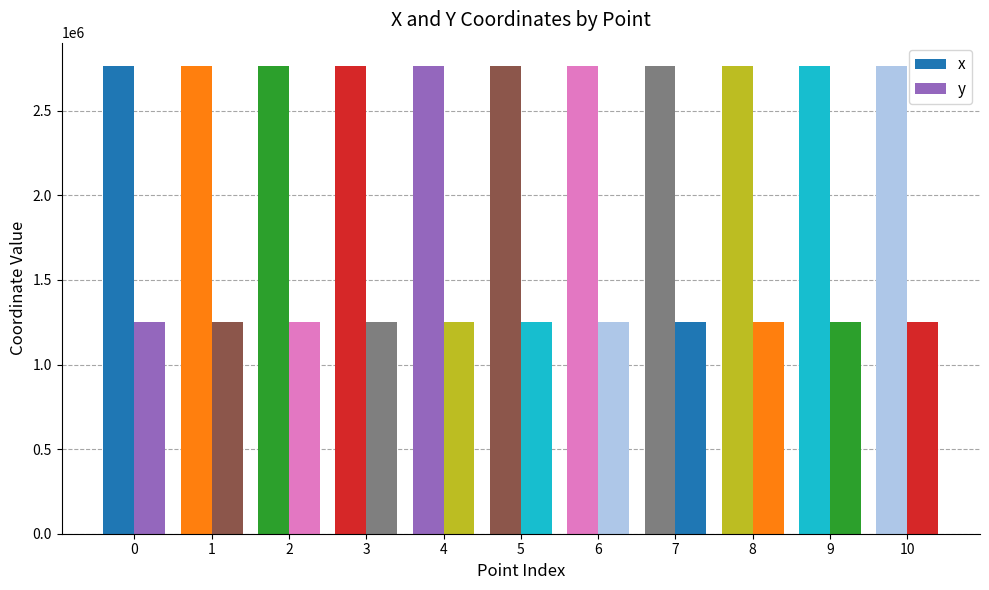

How many values in the y series are below 1253119?

5